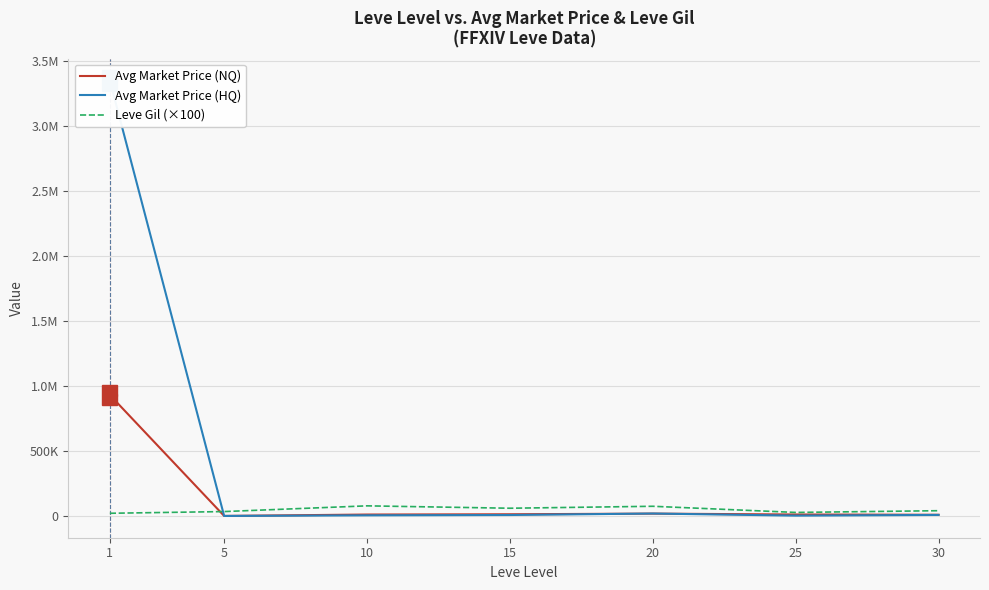

At which label does Leve Gil (×100) first exceed 43000?

10